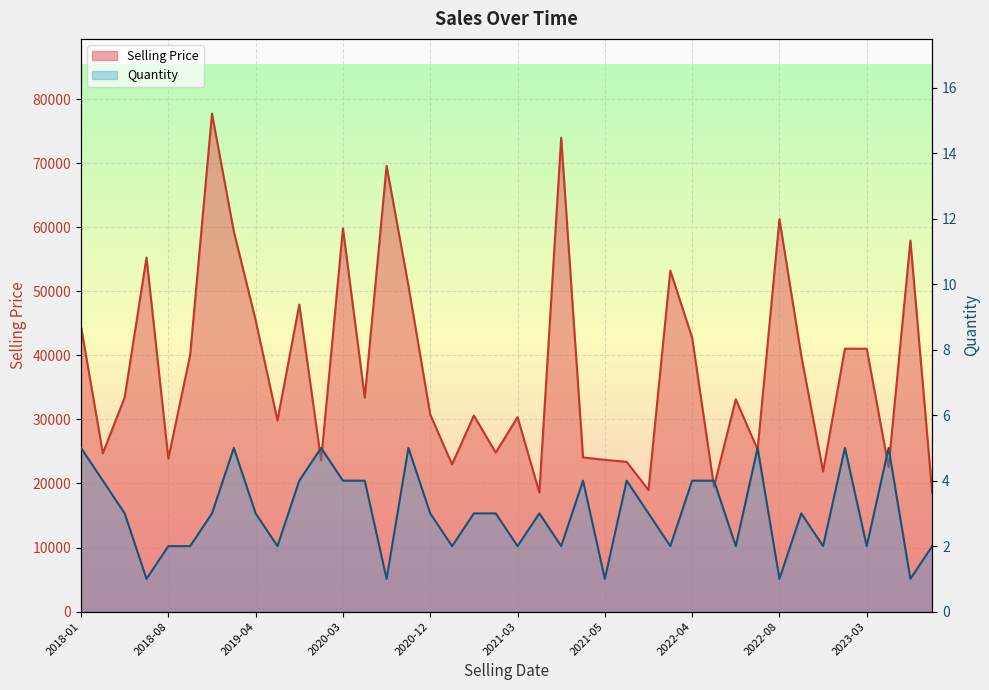

True or false: Selling Price and Quantity intersect in this chart.

False